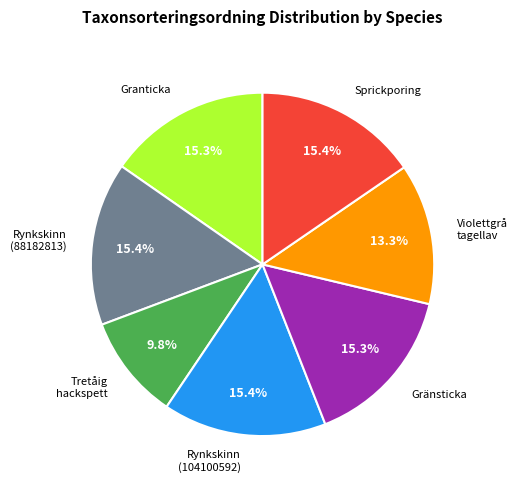

To the nearest percent, what is the difference between the largest and smallest slice percentages?

6%